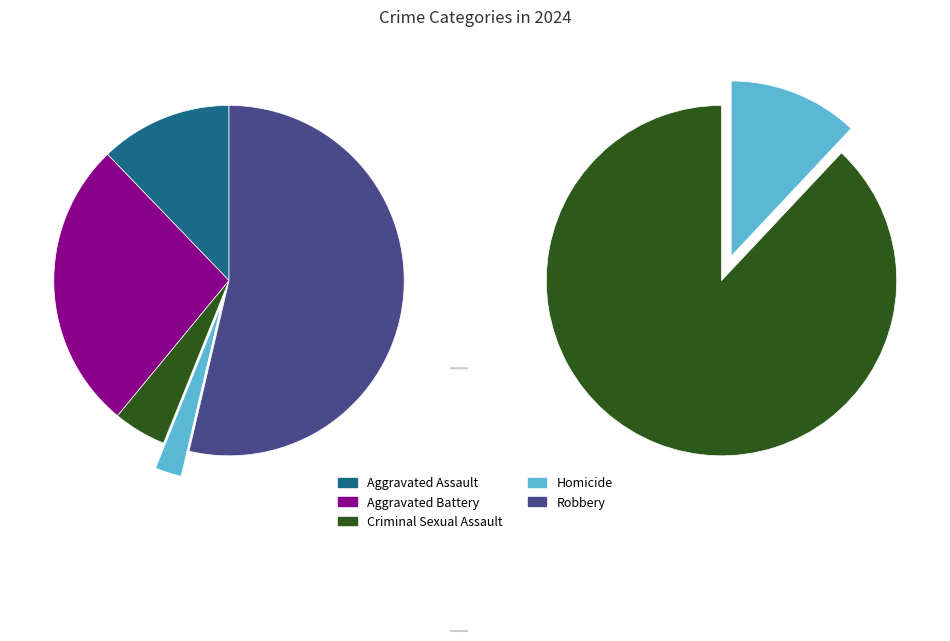

True or false: Aggravated Assault accounts for 2% of the total.

False